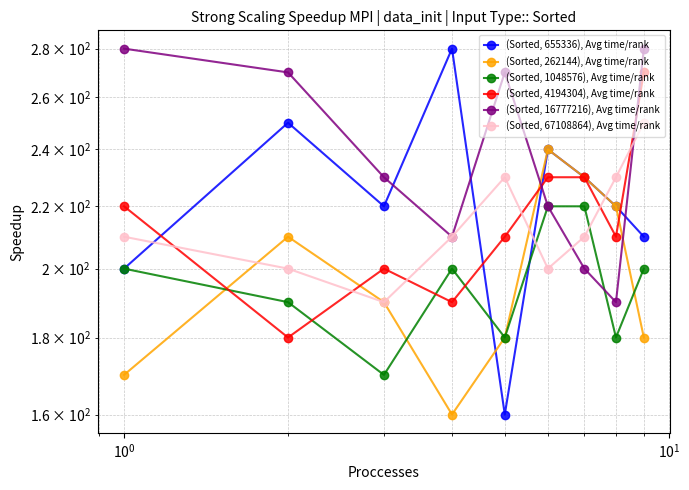

What are all the series names shown in the legend?

(Sorted, 655336), Avg time/rank, (Sorted, 262144), Avg time/rank, (Sorted, 1048576), Avg time/rank, (Sorted, 4194304), Avg time/rank, (Sorted, 16777216), Avg time/rank, (Sorted, 67108864), Avg time/rank